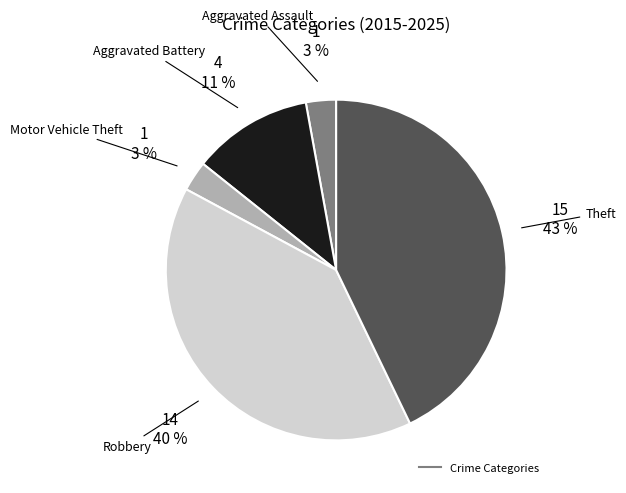

To the nearest percent, what is the difference between the largest and smallest slice percentages?

40%